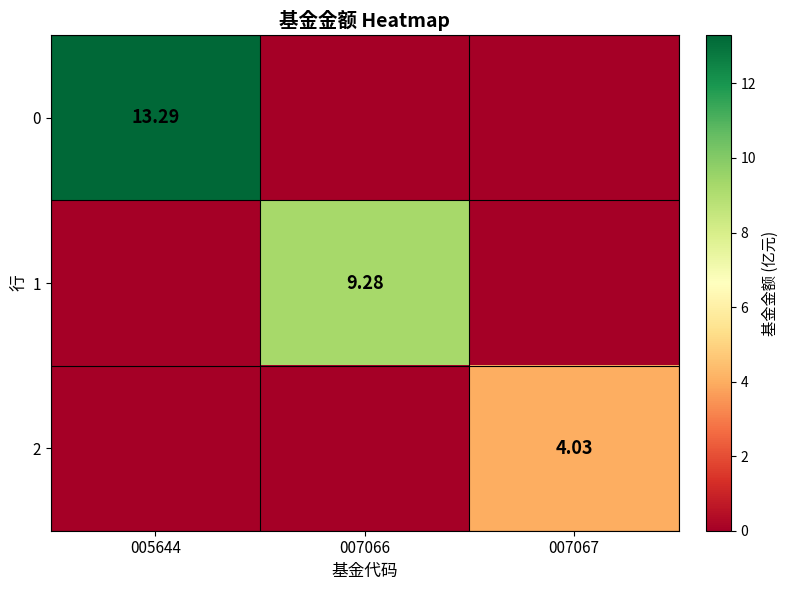

What is the difference between the maximum and minimum values in the 2 series?

4.0